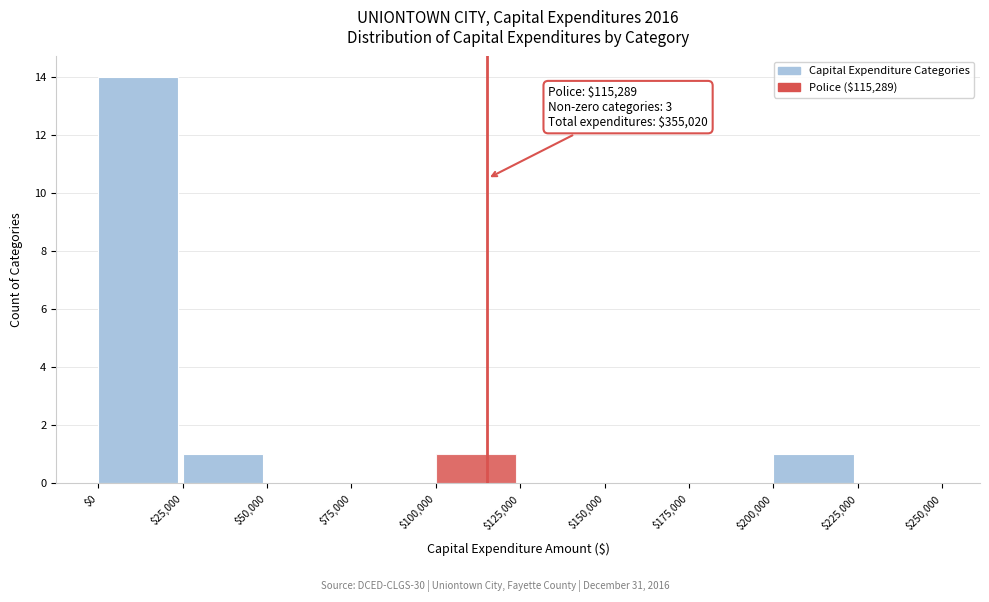

Over which range of the x-axis is the bar tallest?

$0 to $25,000